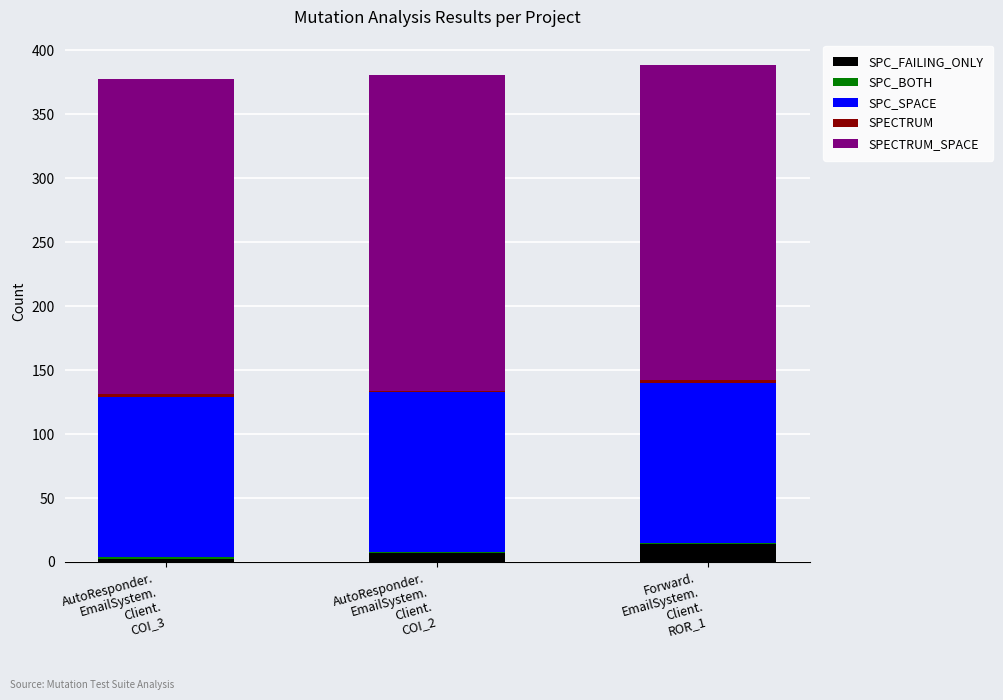

Are the bars horizontal?

No